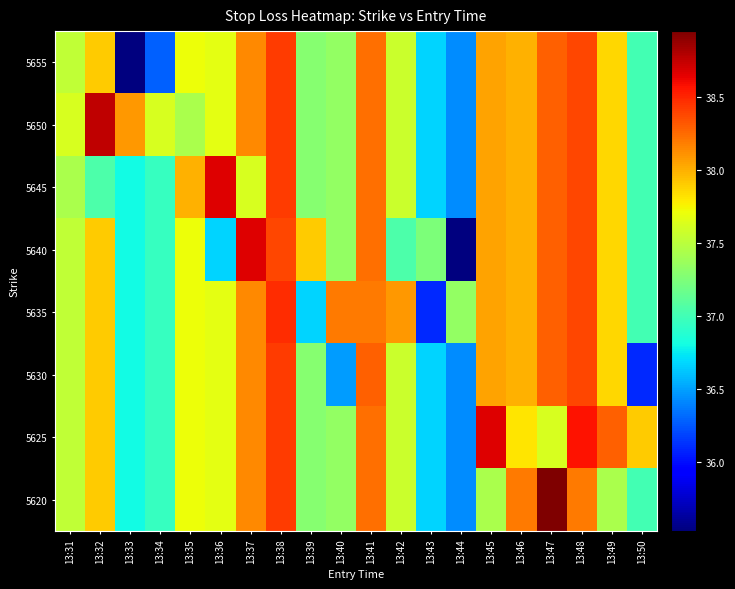

Reading right to left, list all the values displayed in this chart.

5655: 13:50=37.0	13:49=37.9	13:48=38.4	13:47=38.3	13:46=38.0	13:45=38.0	13:44=36.4	13:43=36.7	13:42=37.6	13:41=38.2	13:40=37.3	13:39=37.3	13:38=38.4	13:37=38.1	13:36=37.7	13:35=37.7	13:34=36.3	13:33=35.5	13:32=37.9	13:31=37.5
5650: 13:50=37.0	13:49=37.9	13:48=38.4	13:47=38.3	13:46=38.0	13:45=38.0	13:44=36.4	13:43=36.7	13:42=37.6	13:41=38.2	13:40=37.3	13:39=37.3	13:38=38.4	13:37=38.1	13:36=37.7	13:35=37.4	13:34=37.6	13:33=38.1	13:32=38.8	13:31=37.6
5645: 13:50=37.0	13:49=37.9	13:48=38.4	13:47=38.3	13:46=38.0	13:45=38.0	13:44=36.4	13:43=36.7	13:42=37.6	13:41=38.2	13:40=37.3	13:39=37.3	13:38=38.4	13:37=37.6	13:36=38.7	13:35=38.0	13:34=37.0	13:33=36.8	13:32=37.0	13:31=37.4
5640: 13:50=37.0	13:49=37.9	13:48=38.4	13:47=38.3	13:46=38.0	13:45=38.0	13:44=35.5	13:43=37.2	13:42=37.0	13:41=38.2	13:40=37.3	13:39=37.9	13:38=38.4	13:37=38.7	13:36=36.7	13:35=37.7	13:34=37.0	13:33=36.8	13:32=37.9	13:31=37.5
5635: 13:50=37.0	13:49=37.9	13:48=38.4	13:47=38.3	13:46=38.0	13:45=38.0	13:44=37.3	13:43=36.1	13:42=38.1	13:41=38.2	13:40=38.2	13:39=36.7	13:38=38.5	13:37=38.1	13:36=37.7	13:35=37.7	13:34=37.0	13:33=36.8	13:32=37.9	13:31=37.5
5630: 13:50=36.1	13:49=37.9	13:48=38.4	13:47=38.3	13:46=38.0	13:45=38.0	13:44=36.4	13:43=36.7	13:42=37.6	13:41=38.3	13:40=36.5	13:39=37.3	13:38=38.4	13:37=38.1	13:36=37.7	13:35=37.7	13:34=37.0	13:33=36.8	13:32=37.9	13:31=37.5
5625: 13:50=37.9	13:49=38.3	13:48=38.6	13:47=37.6	13:46=37.8	13:45=38.7	13:44=36.4	13:43=36.7	13:42=37.6	13:41=38.2	13:40=37.3	13:39=37.3	13:38=38.4	13:37=38.1	13:36=37.7	13:35=37.7	13:34=37.0	13:33=36.8	13:32=37.9	13:31=37.5
5620: 13:50=37.0	13:49=37.4	13:48=38.2	13:47=39.0	13:46=38.2	13:45=37.4	13:44=36.4	13:43=36.7	13:42=37.6	13:41=38.2	13:40=37.3	13:39=37.3	13:38=38.4	13:37=38.1	13:36=37.7	13:35=37.7	13:34=37.0	13:33=36.8	13:32=37.9	13:31=37.5